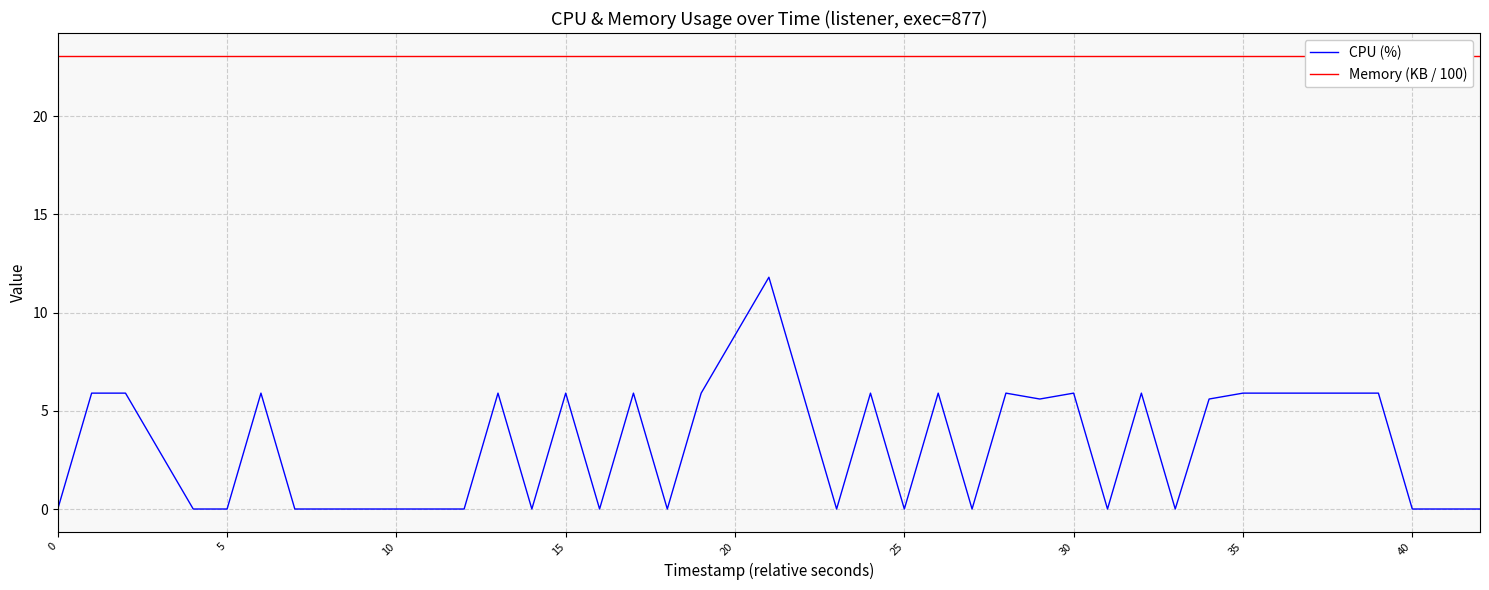

What is the average value of the Memory (KB / 100) series?

23.1